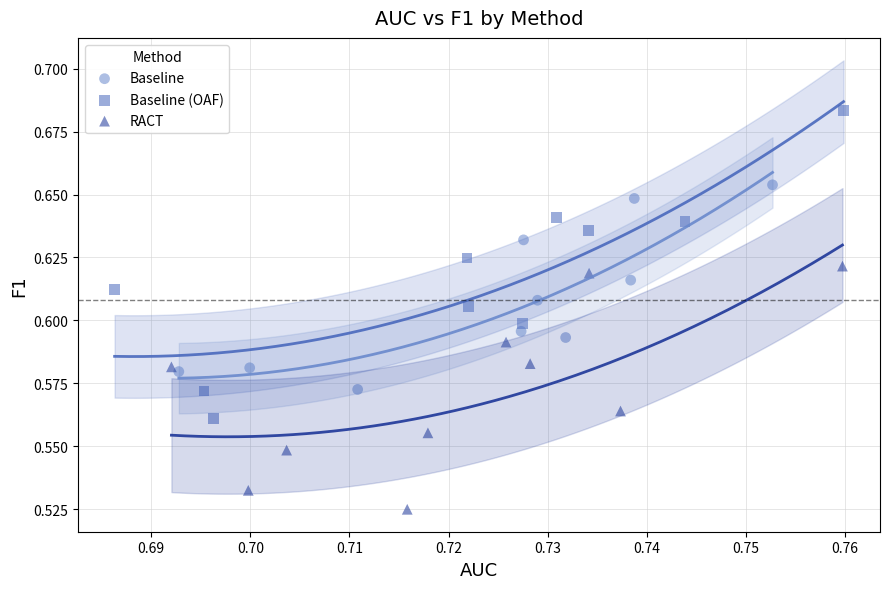

Which series contains the highest Y value?

Baseline (OAF)